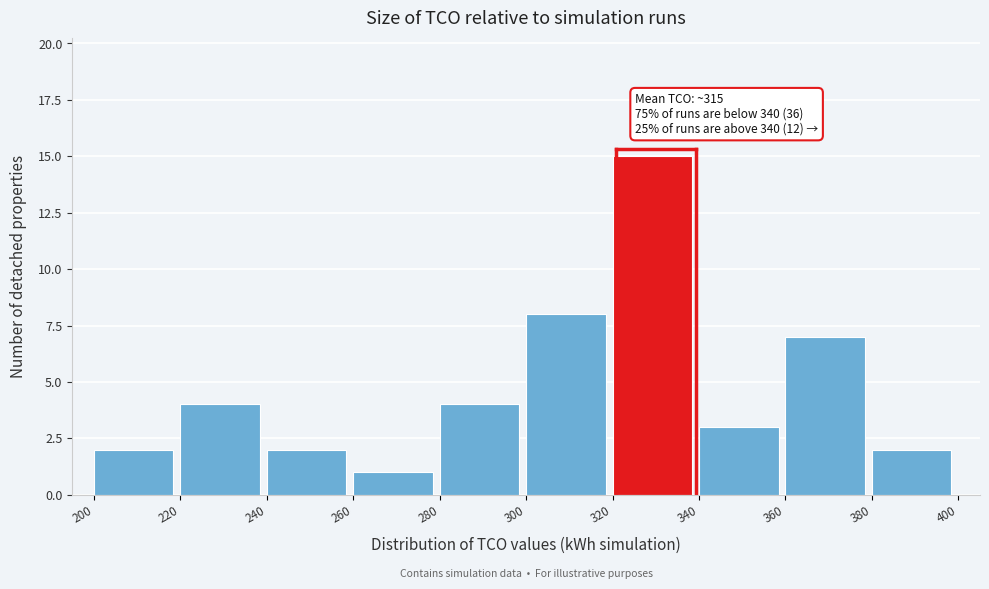

Which range on the x-axis has the tallest bar?

320 to 340